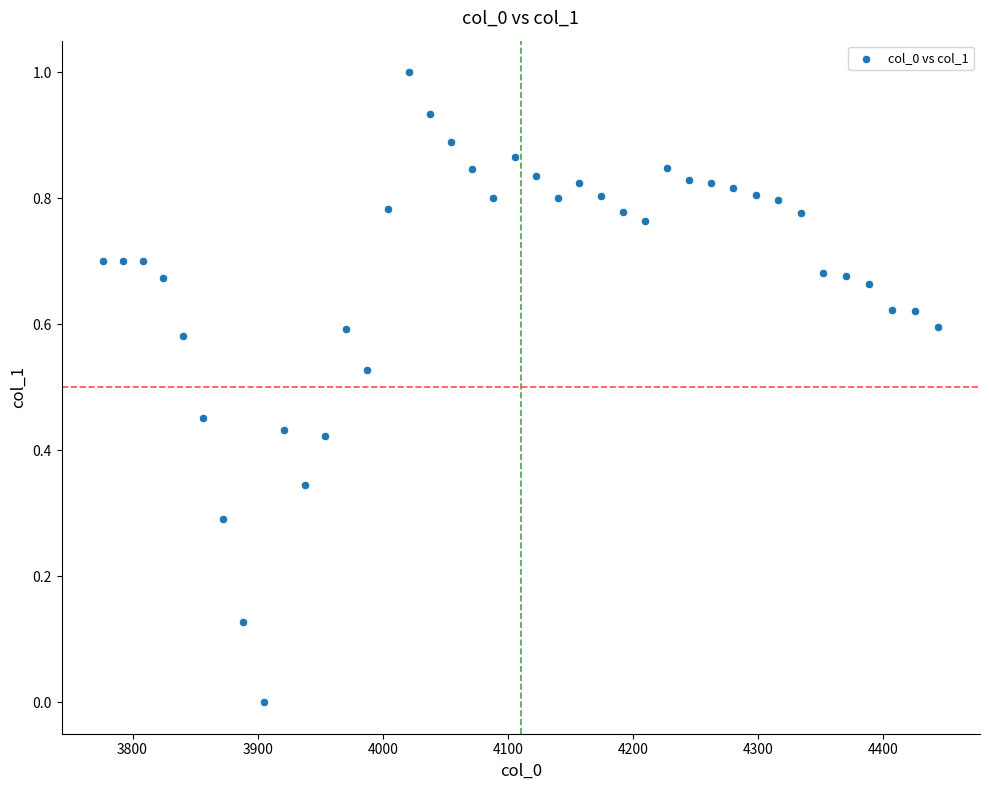

What is the range of X values (max minus min)?

667.4